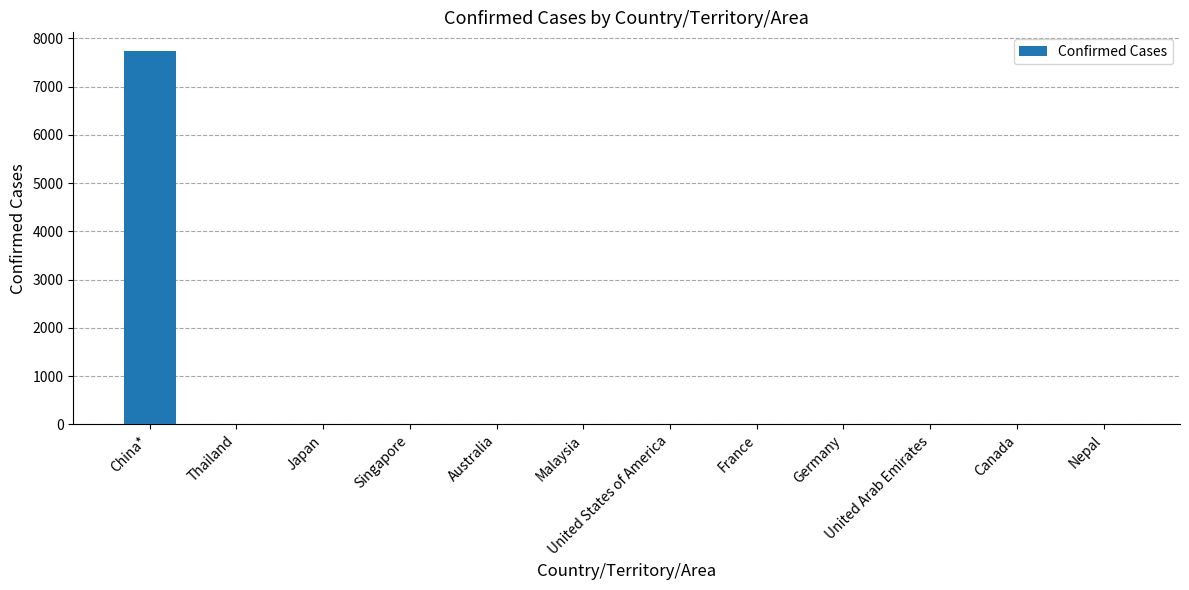

Which label corresponds to the largest value in the chart?

China*